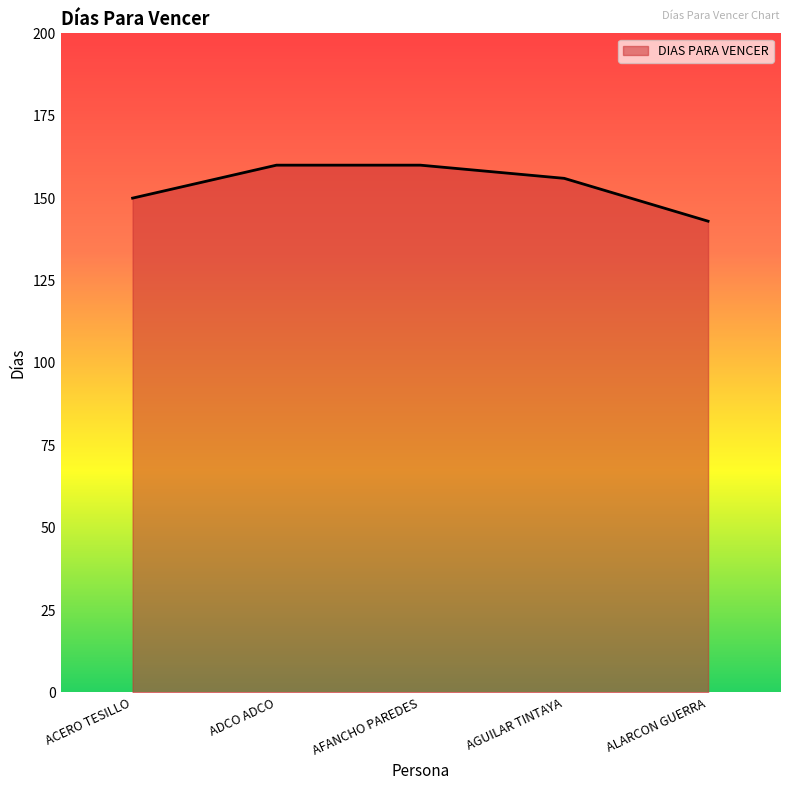

Reading left to right, transcribe all the data shown in this chart.

150	160	160	156	143